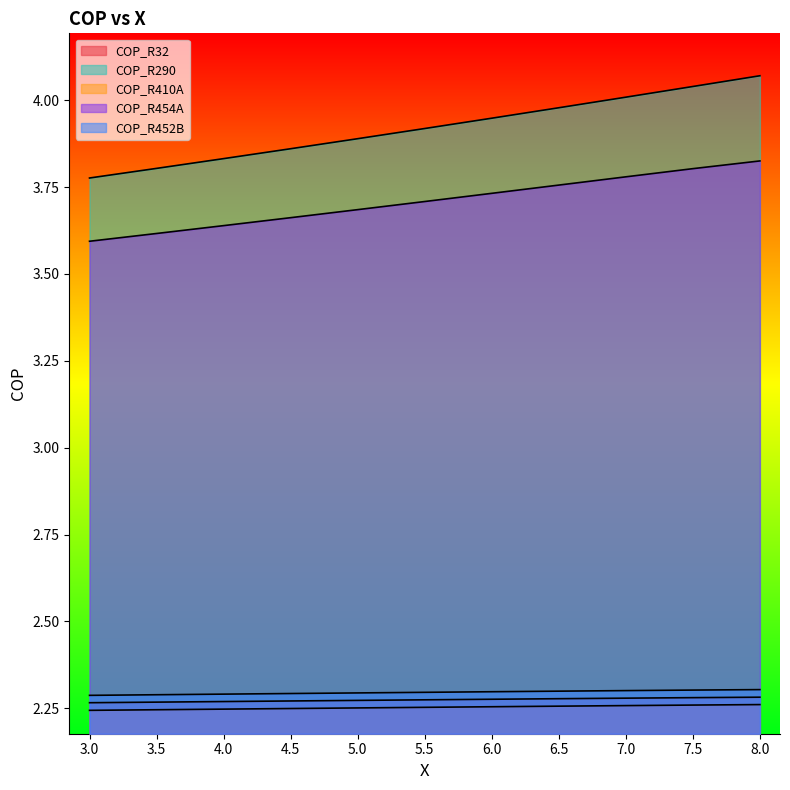

What is the total value across all series at 8.0?

14.7